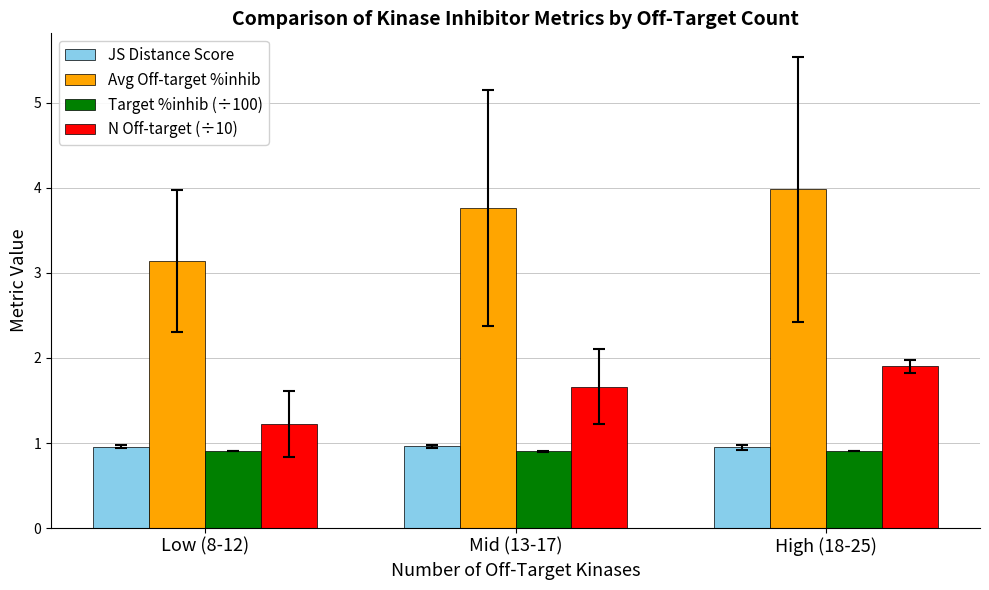

Is it true that Avg Off-target %inhib equals 4.0 at High (18-25)?

True